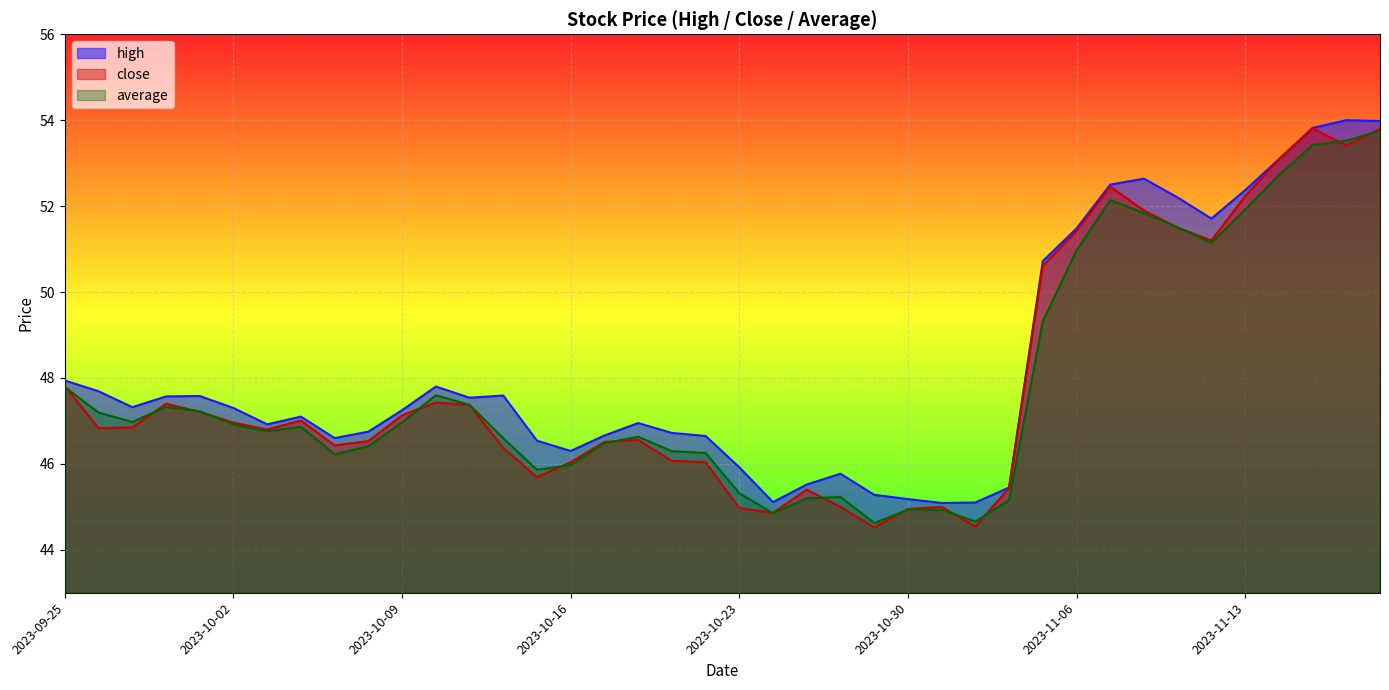

What is the difference between the highest and lowest values at 2023-11-07?

0.4